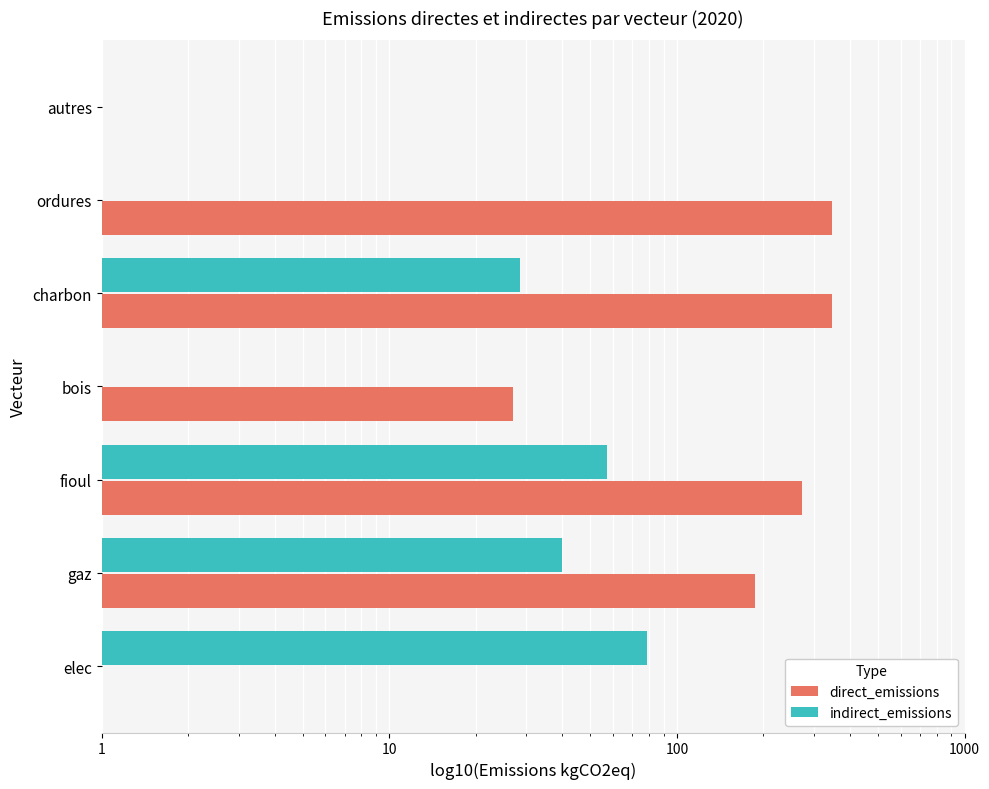

Is it true that direct_emissions equals 346.5 at charbon?

True